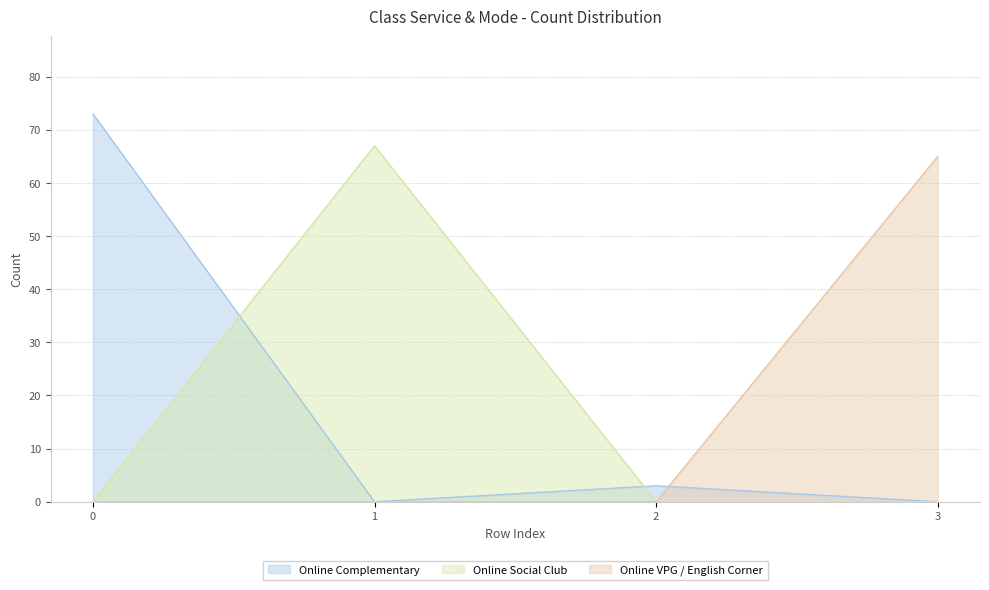

True or false: Online VPG / English Corner and Online Complementary cross at least once.

True